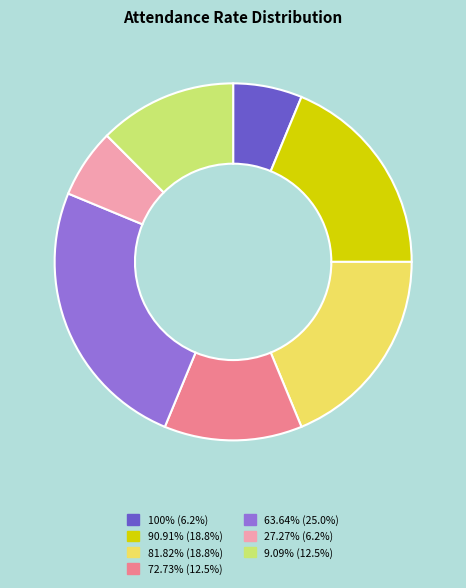

Is there a majority slice in this chart?

No